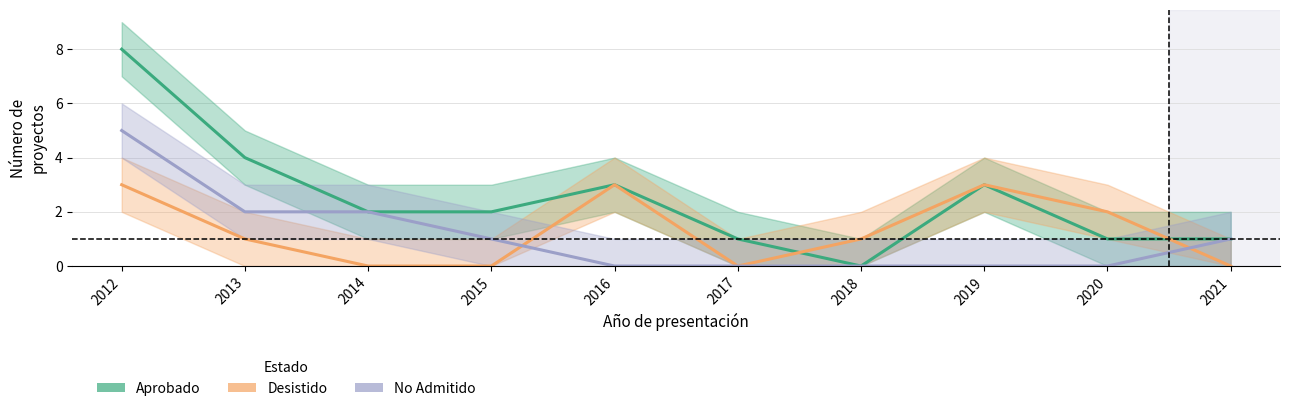

At how many categories does at least one series exceed 3?

2